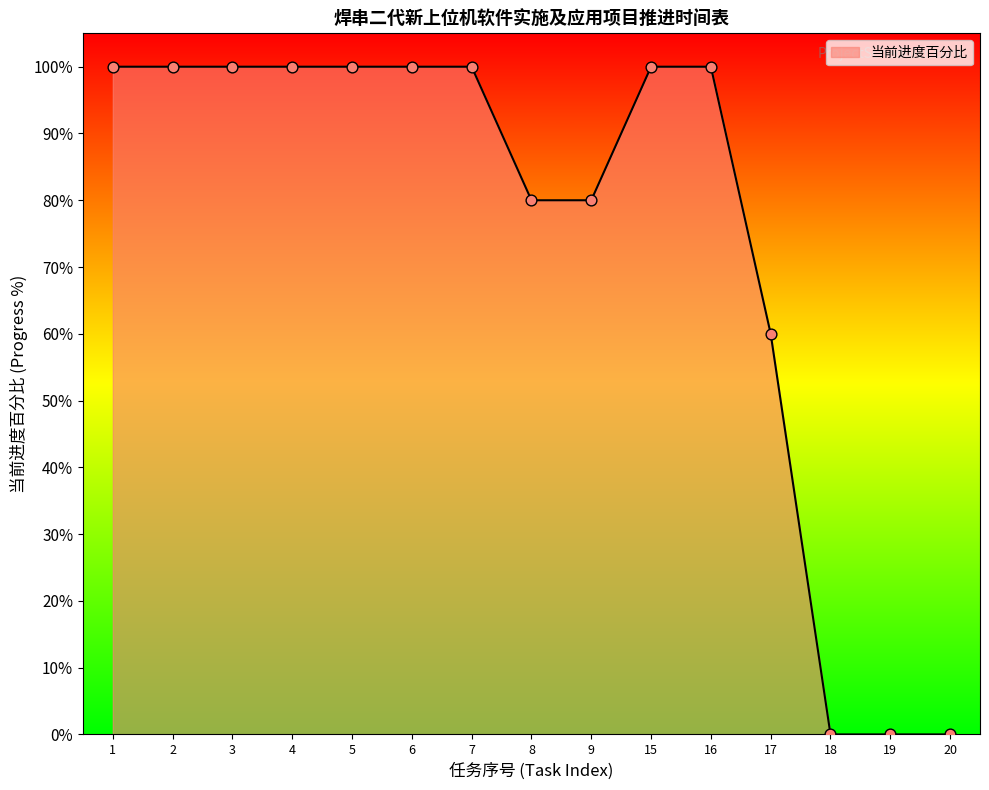

Between 9 and 8, which is larger?

9